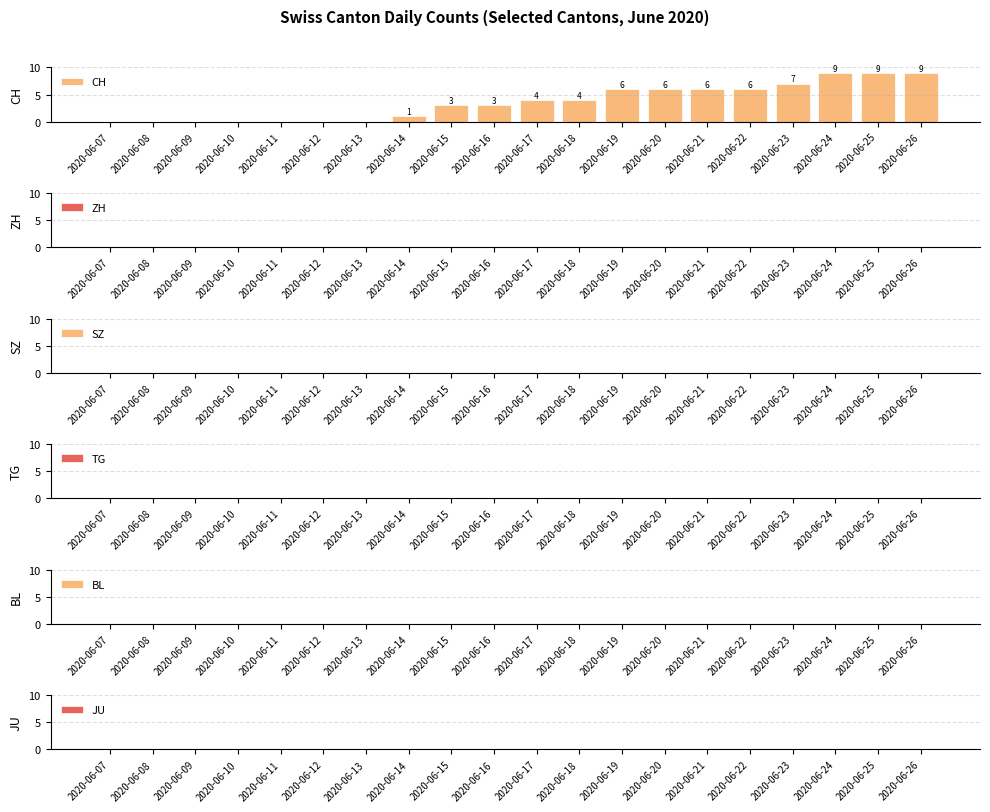

What is the sum of the values at 2020-06-12 and 2020-06-23?

7